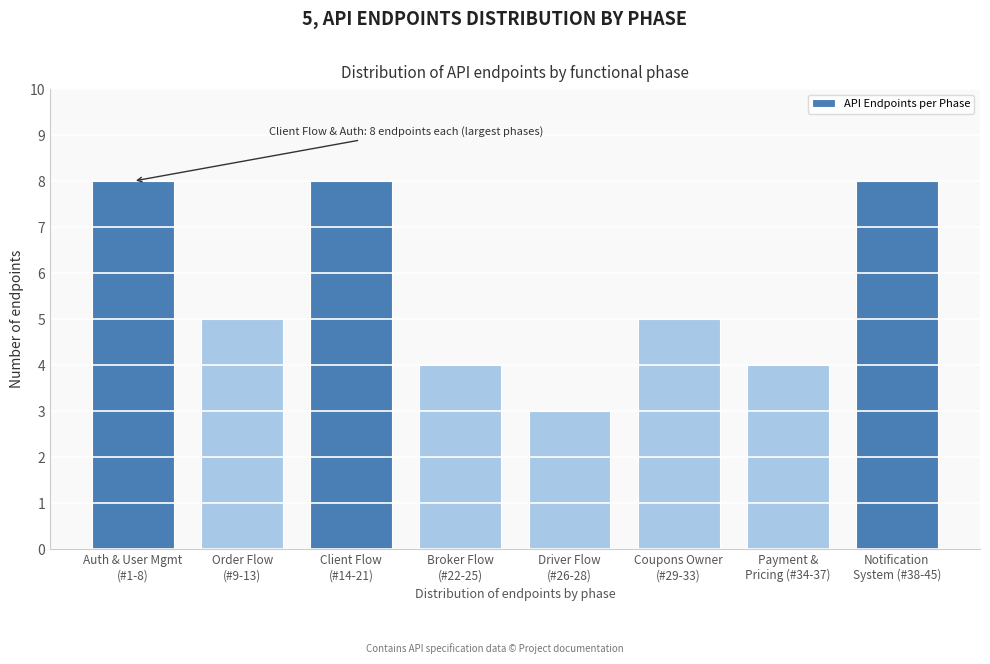

Reading left to right, transcribe all the data shown in this chart.

8	5	8	4	3	5	4	8